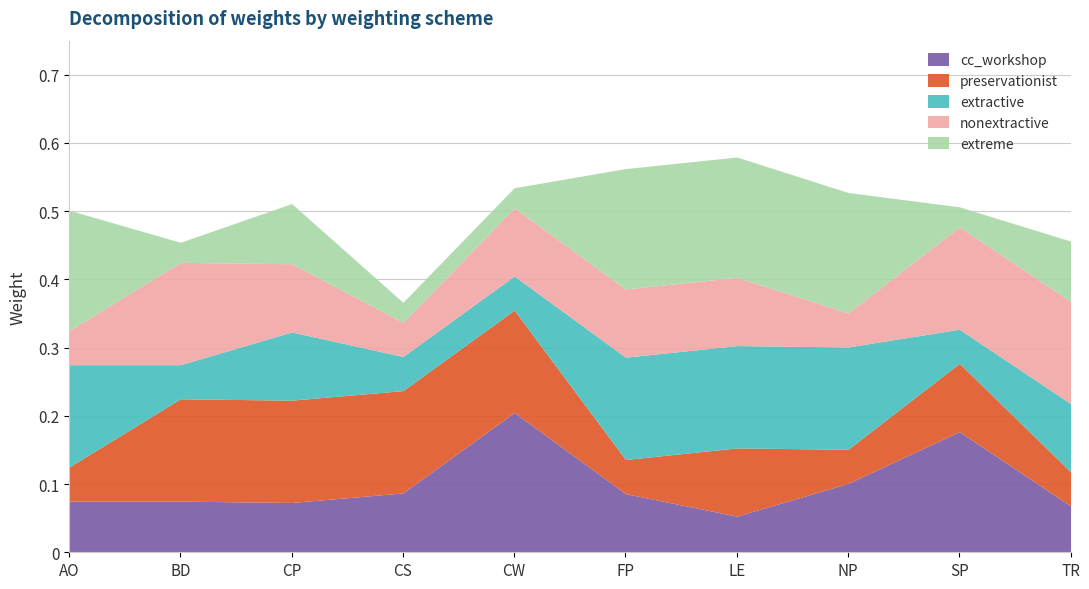

How many preservationist values are between 0 and 1?

10